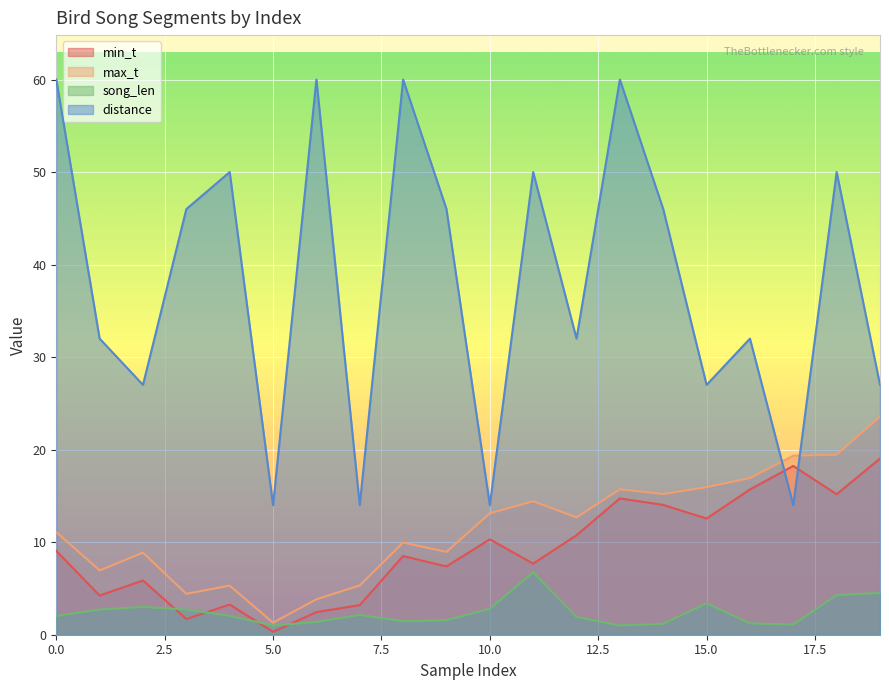

List the labels in order of max_t value, smallest first.

5, 6, 3, 4, 7, 1, 2, 9, 8, 0, 12, 10, 11, 14, 13, 15, 16, 17, 18, 19